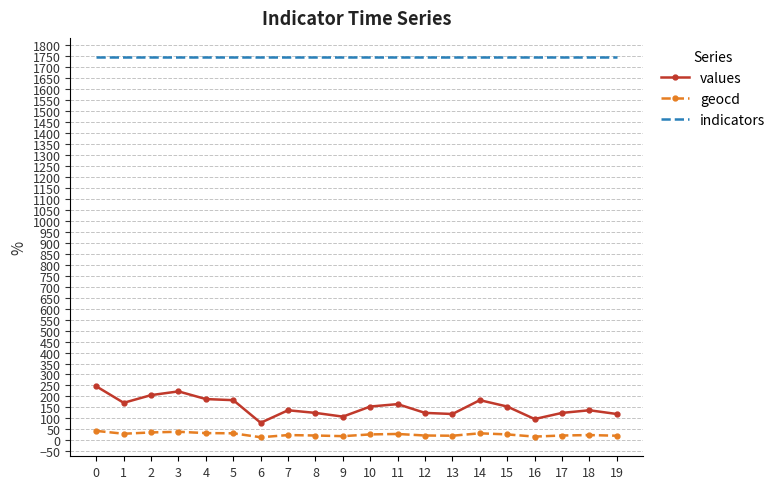

True or false: indicators and geocd intersect in this chart.

False